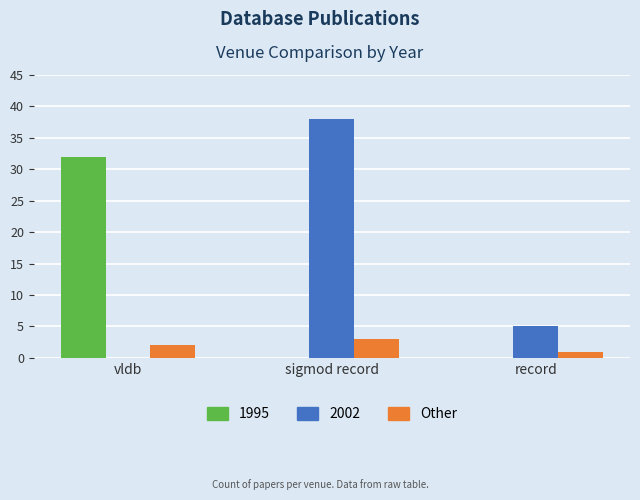

At which label is 2002 closest to 19?

record